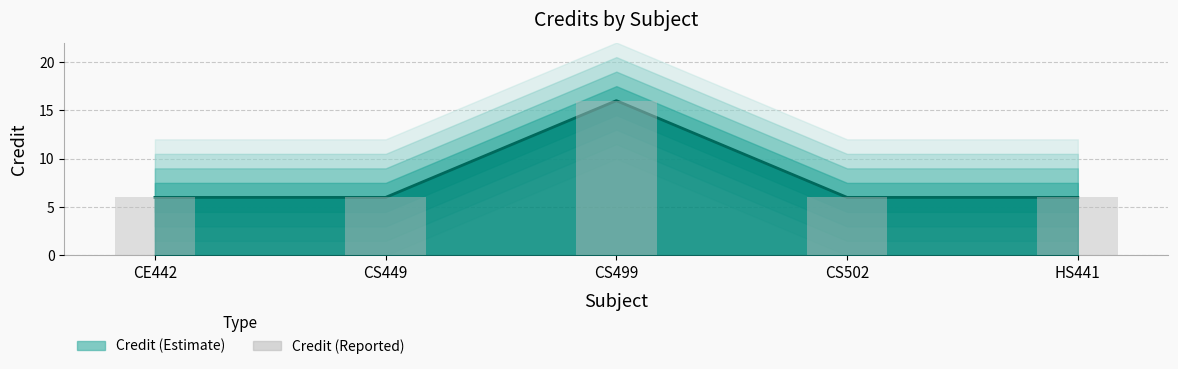

What is the greatest value displayed?

16